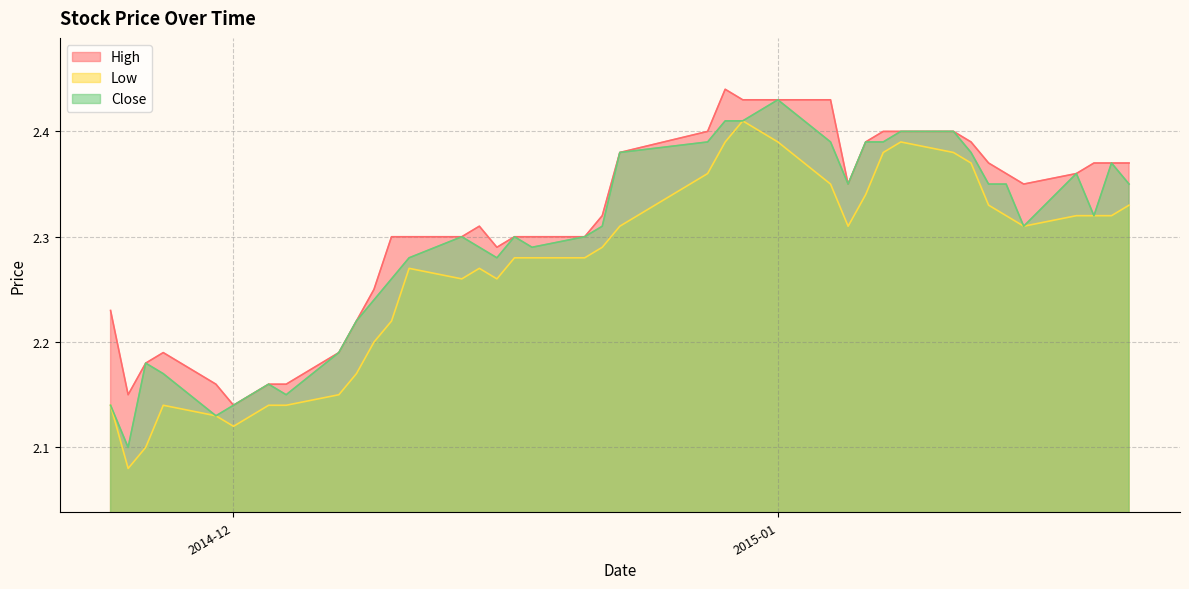

True or false: Low and High cross at least once.

False